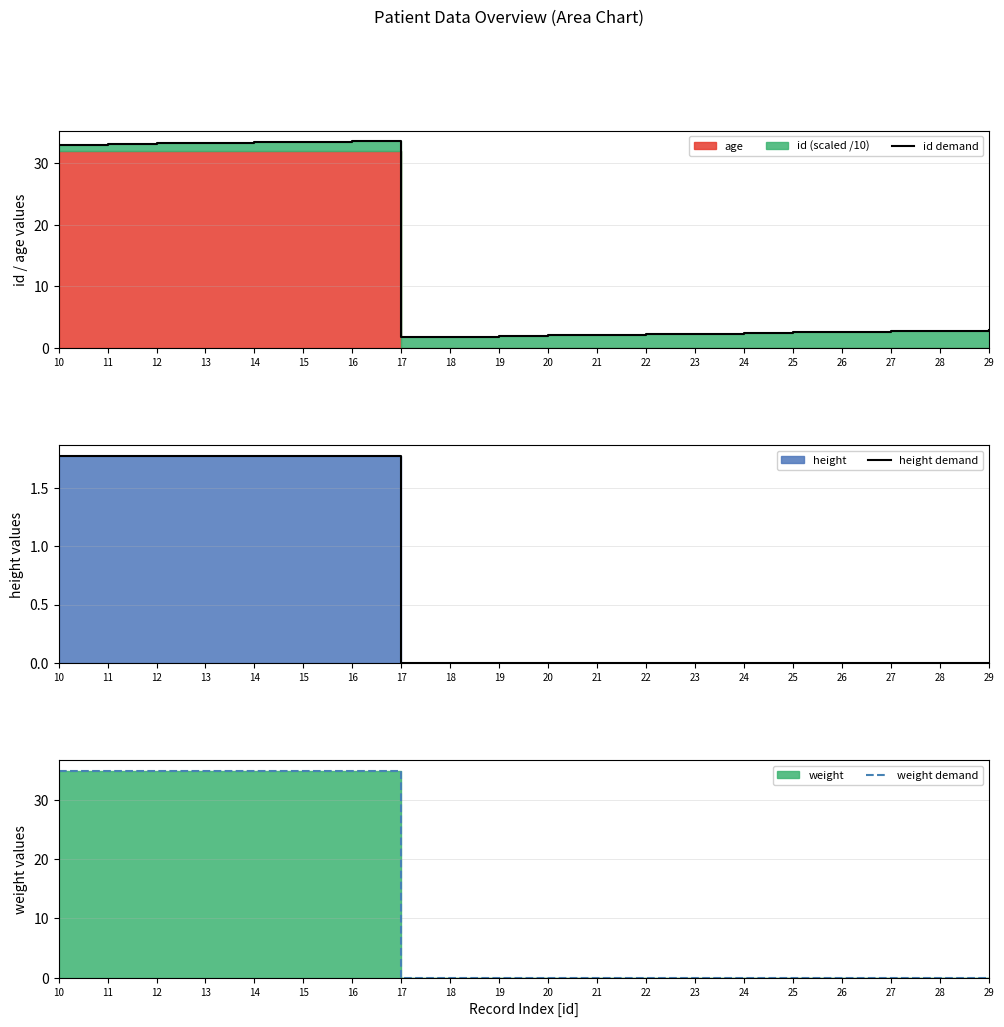

What is the spread (max minus min) of values at 18?

1.8